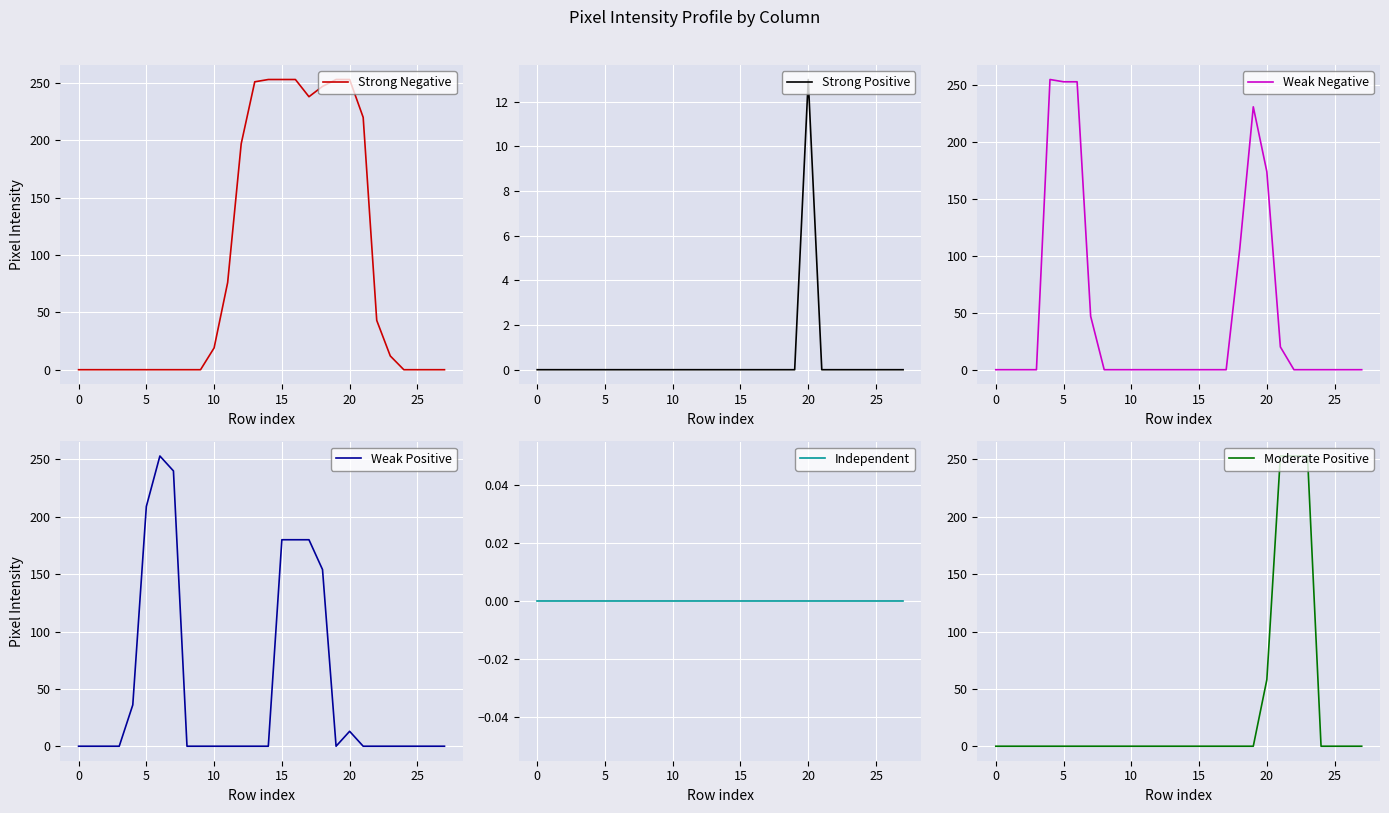

At which label does Strong Negative reach its peak?

14